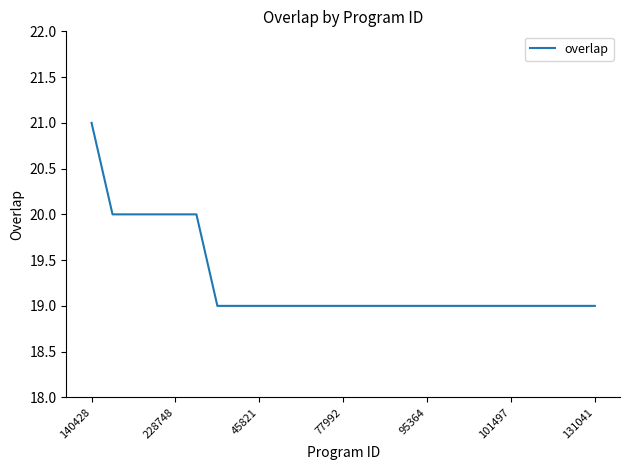

What is the smallest value displayed?

19